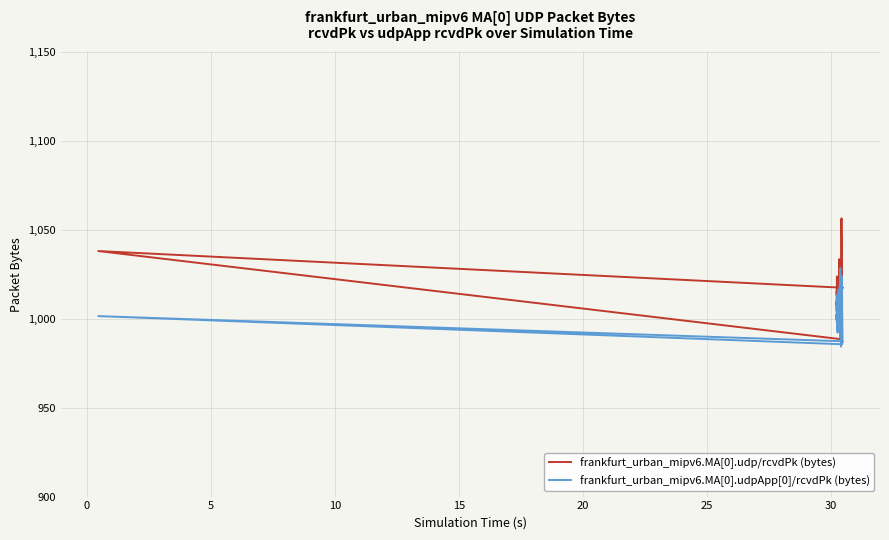

Rank the series by their maximum value, from lowest to highest.

frankfurt_urban_mipv6.MA[0].udpApp[0]/rcvdPk (bytes), frankfurt_urban_mipv6.MA[0].udp/rcvdPk (bytes)